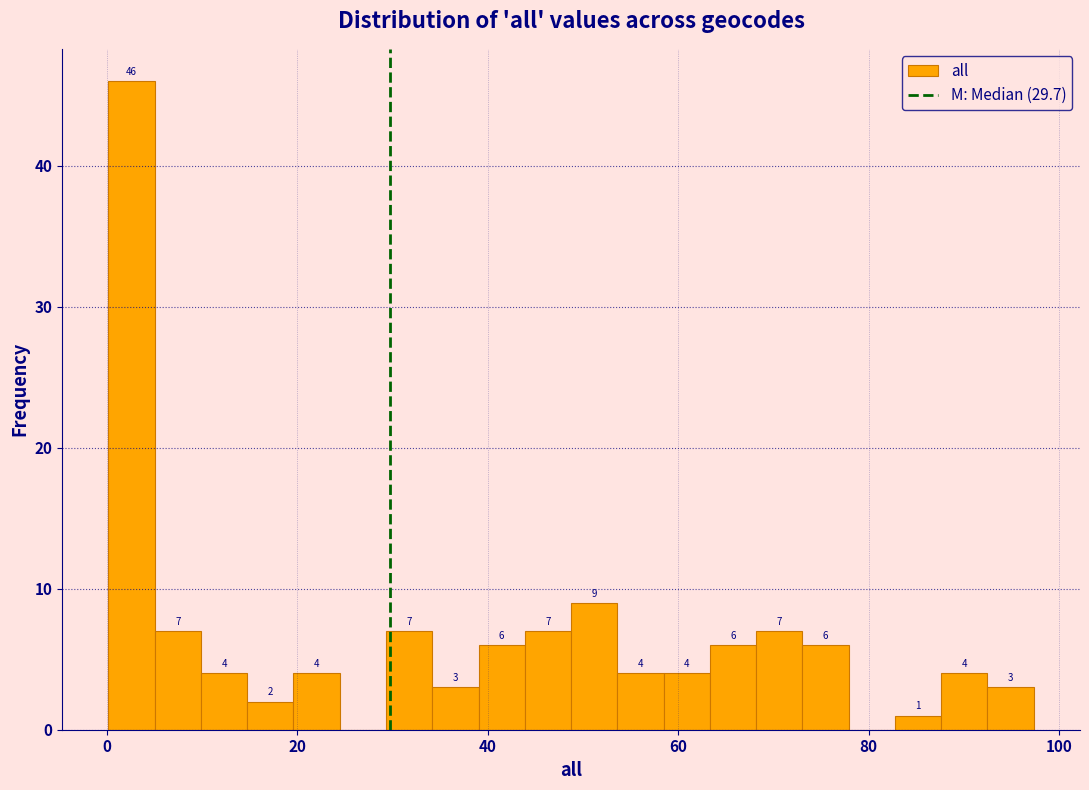

Read against the x-axis, roughly where is the centre of the tallest bar?

2